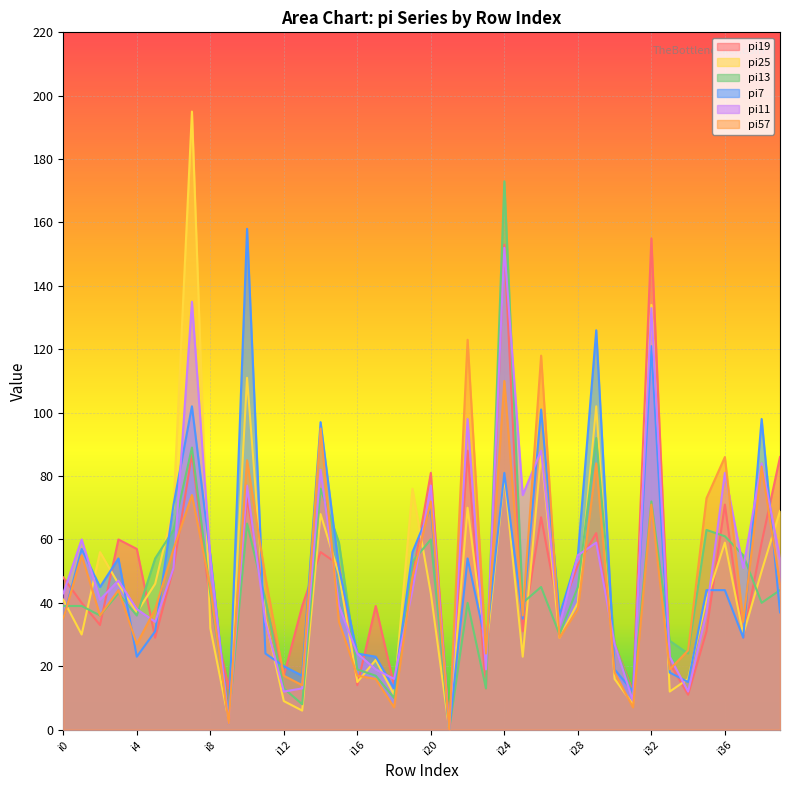

How many series are shown in this chart?

6